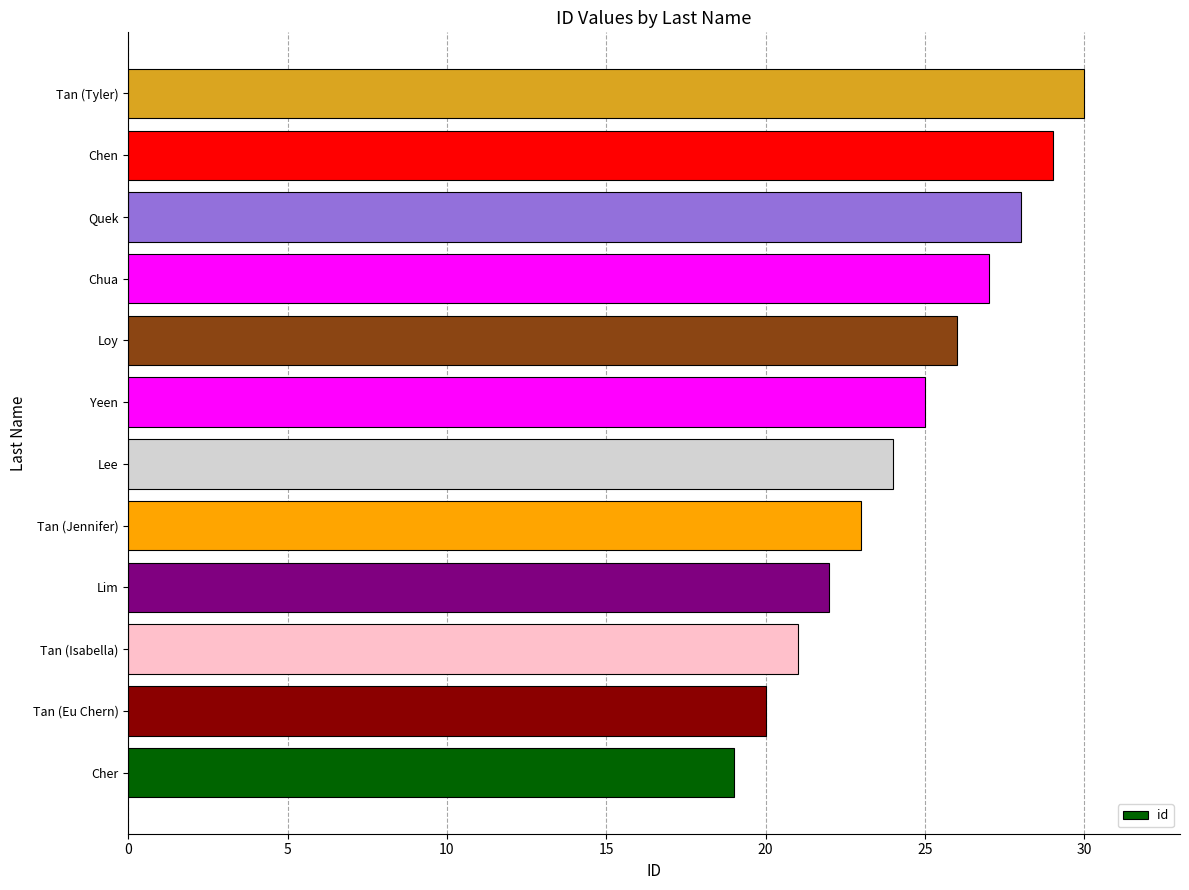

What is the approximate value at Tan (Jennifer)?

23